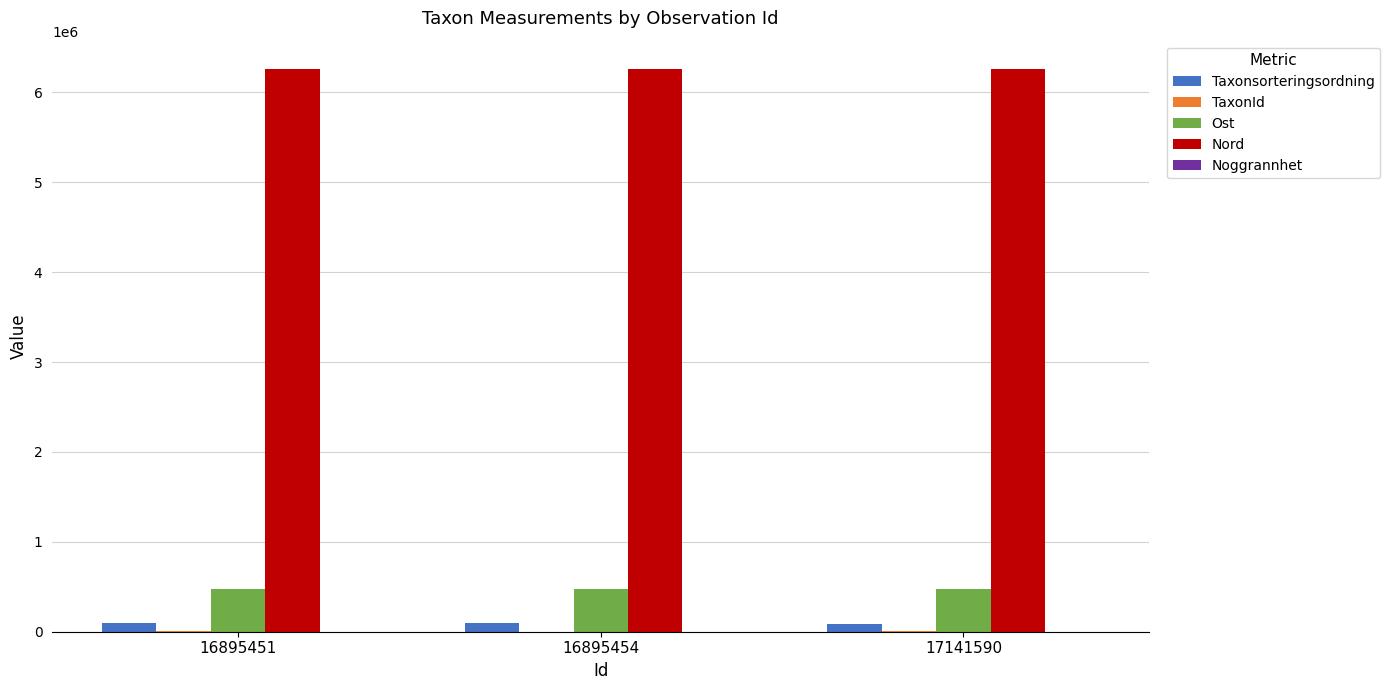

True or false: Nord has a value of 10791813 at 17141590.

False